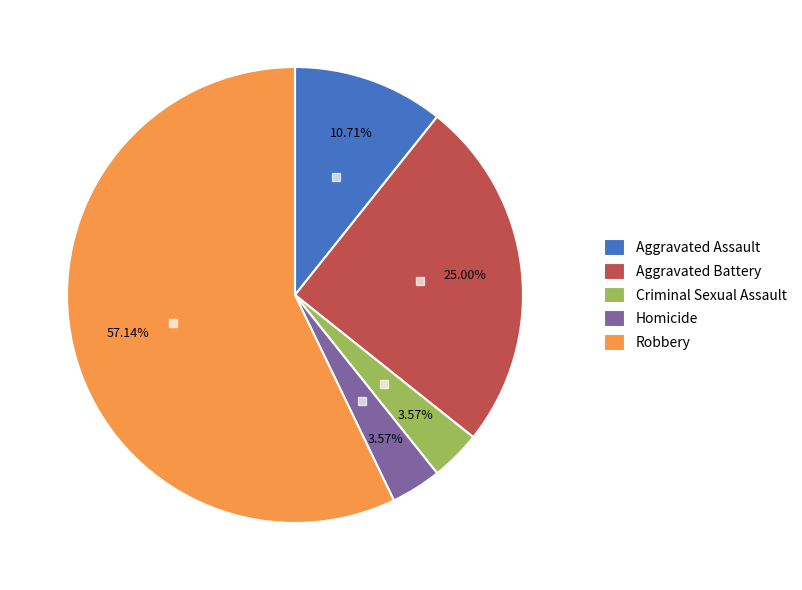

To the nearest percent, what percentage of the pie is Criminal Sexual Assault?

4%